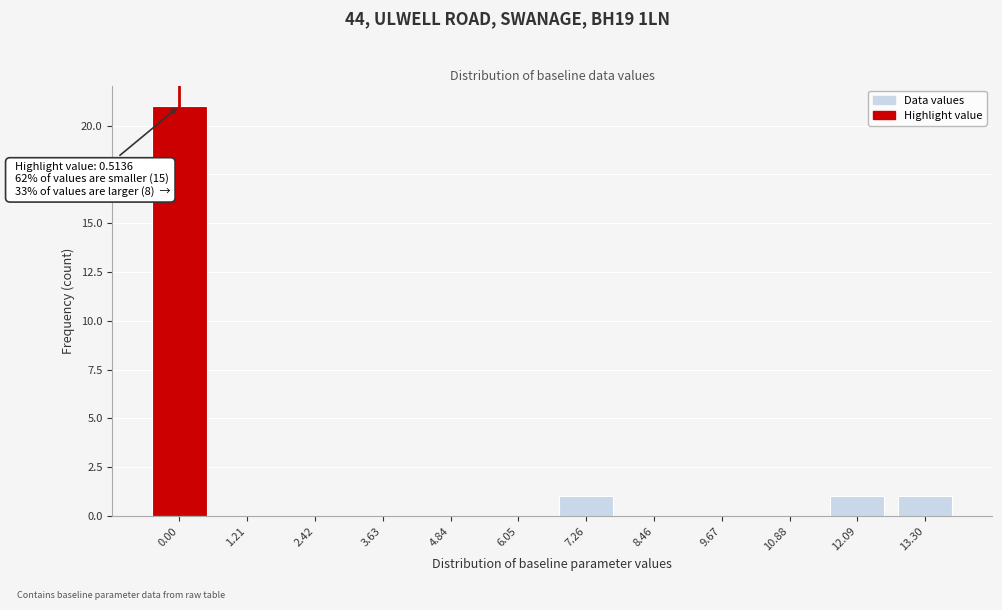

Reading left to right, transcribe all the data shown in this chart.

0.00=21	1.21=0	2.42=0	3.63=0	4.84=0	6.05=0	7.26=1	8.46=0	9.67=0	10.88=0	12.09=1	13.30=1